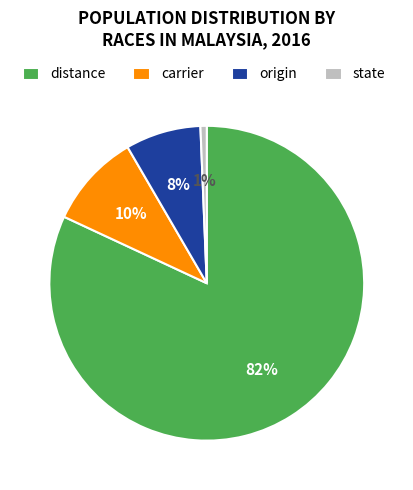

The distance slice represents 82% of the pie. True or false?

True